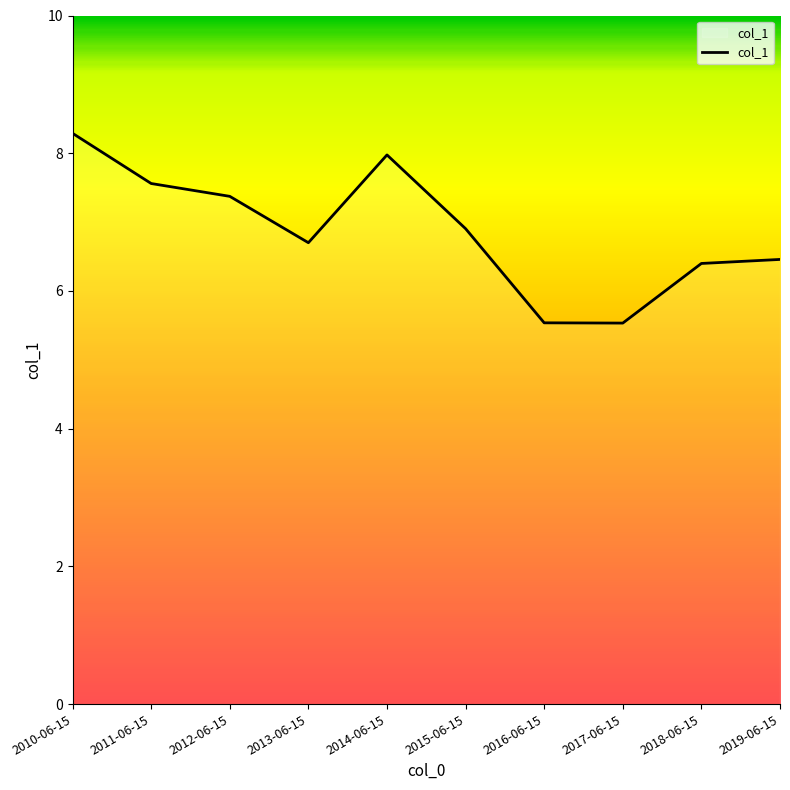

What is the minimum value shown in the chart?

5.5